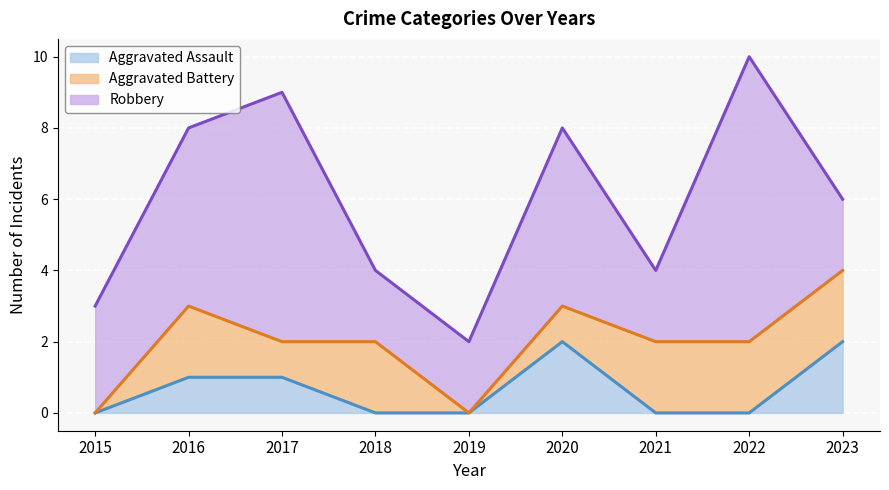

At which label does Aggravated Assault reach its peak?

2020